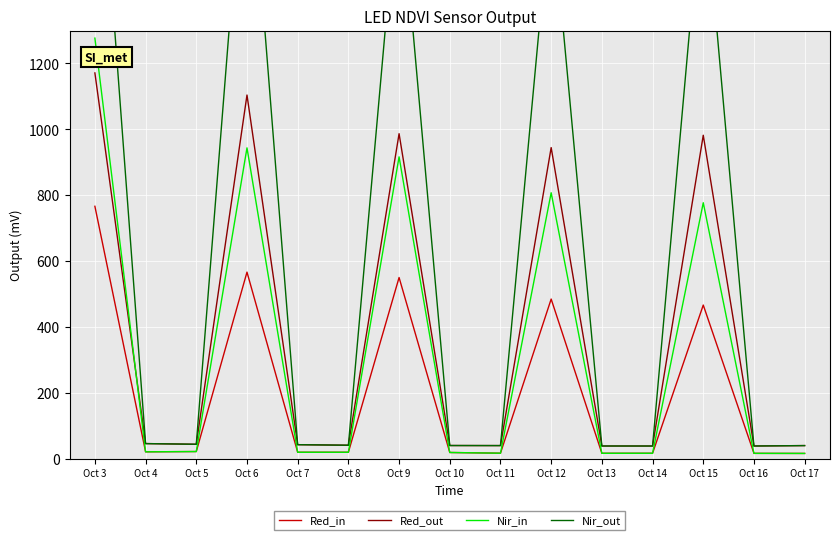

Rank the series at Oct 9 from lowest to highest value.

Red_in, Nir_in, Red_out, Nir_out